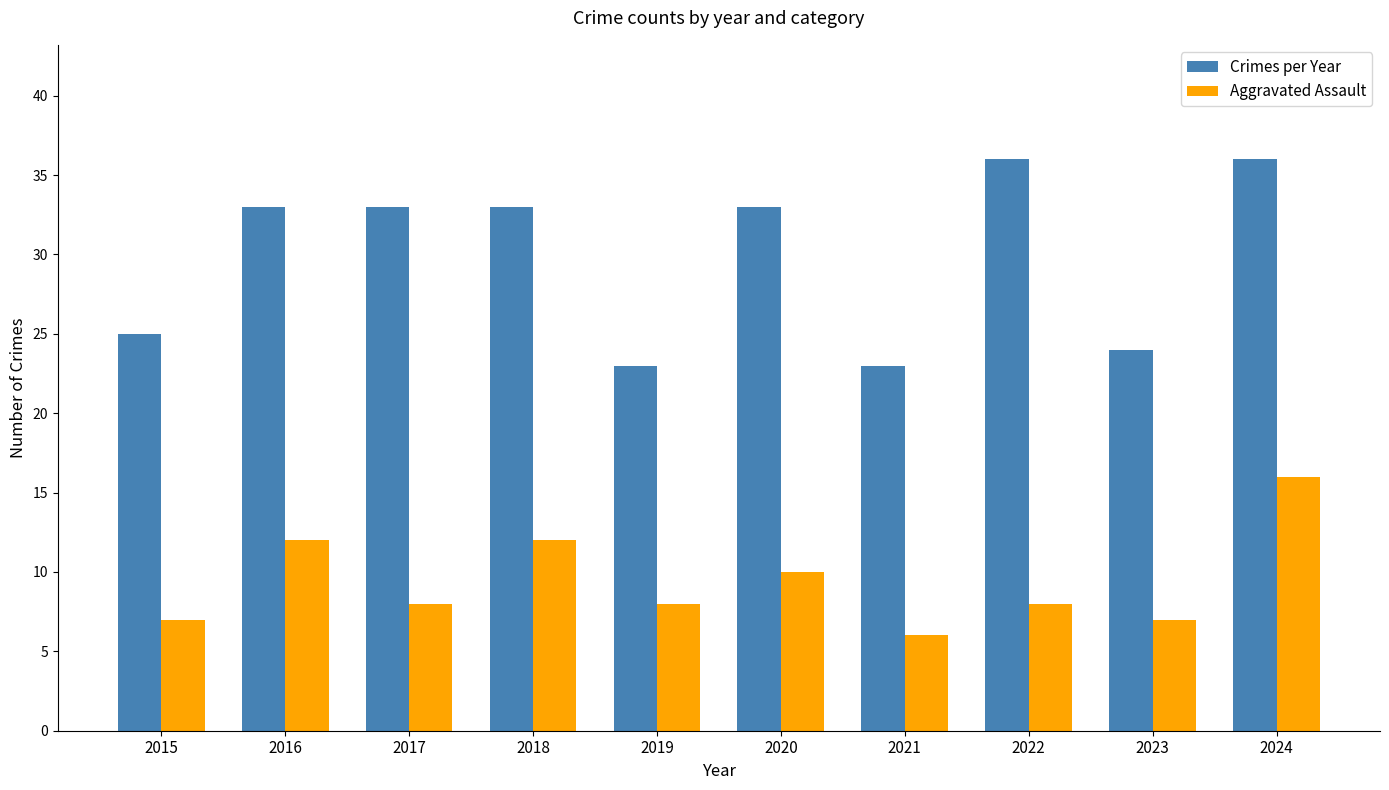

Is it true that Aggravated Assault equals 10 at 2020?

True